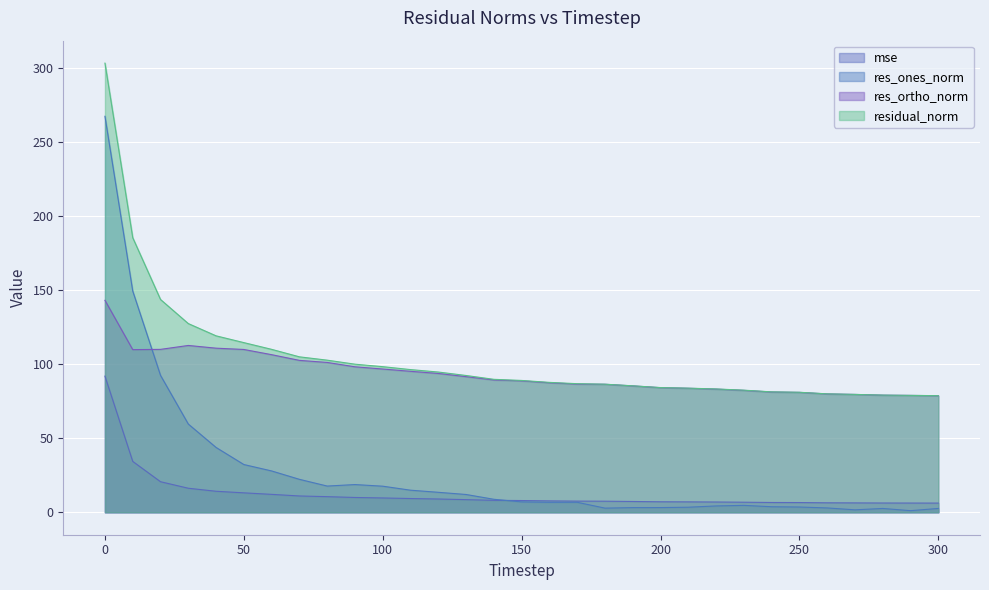

What is the minimum value for residual_norm?

78.7